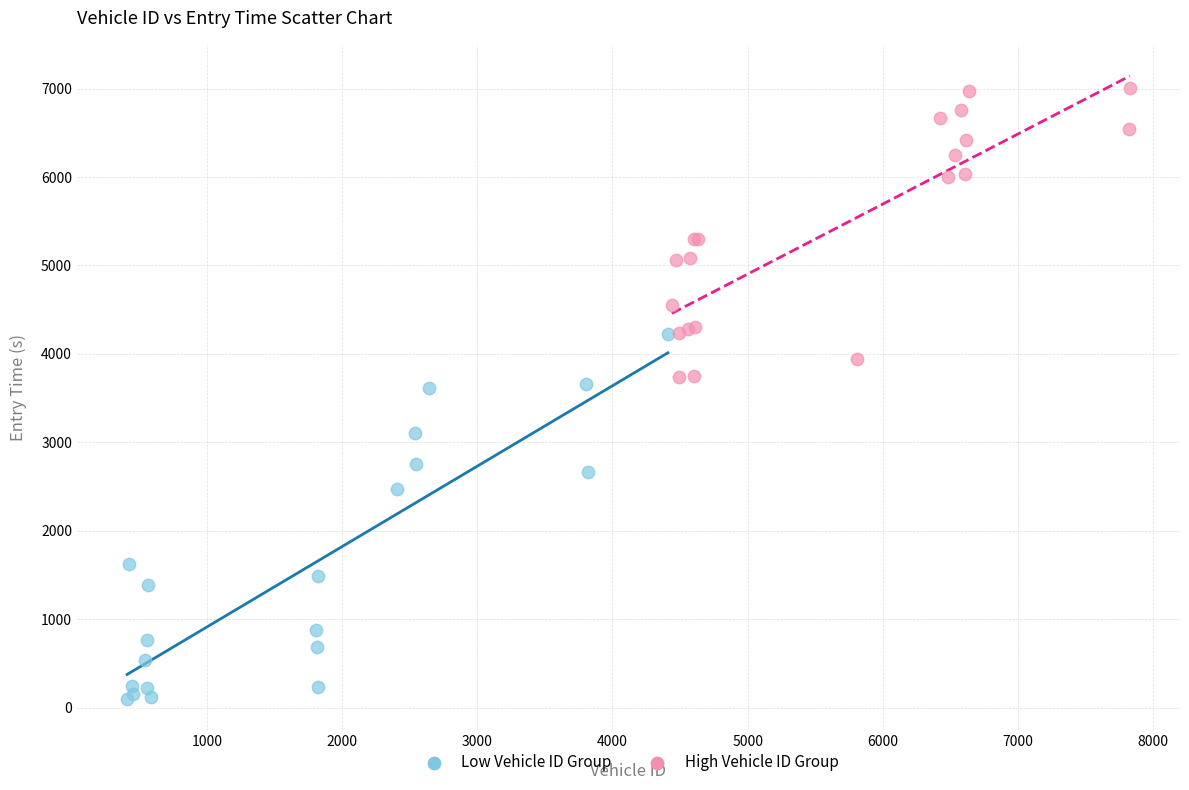

Which series has the widest spread of Y values?

Low Vehicle ID Group